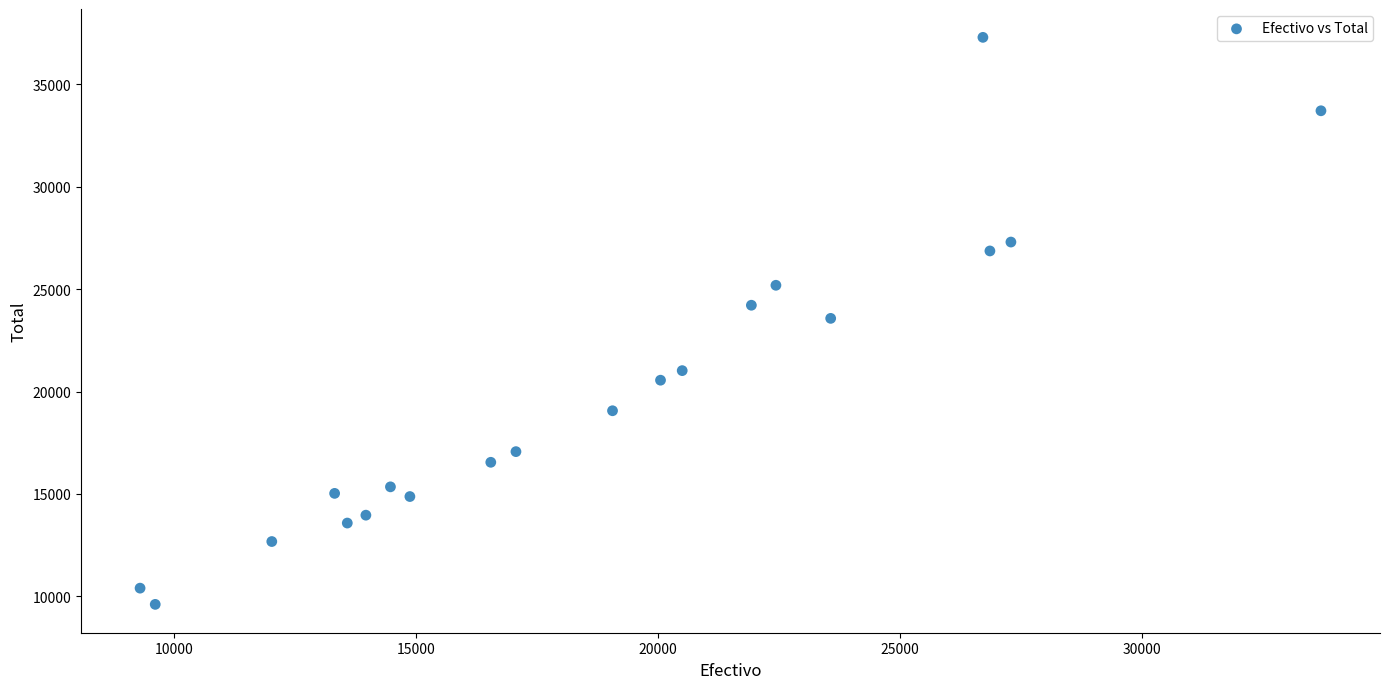

What is the range of X values (max minus min)?

24403.0